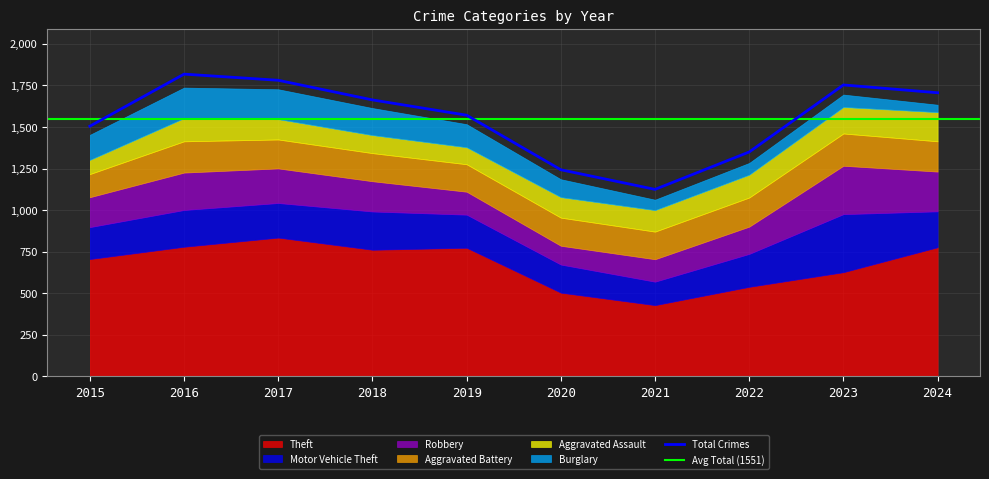

Does the chart have visible grid lines?

Yes